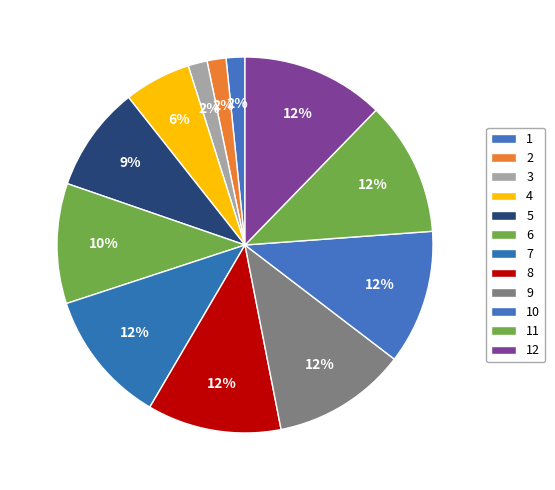

Is the sum of 3 and 5 greater than half?

No